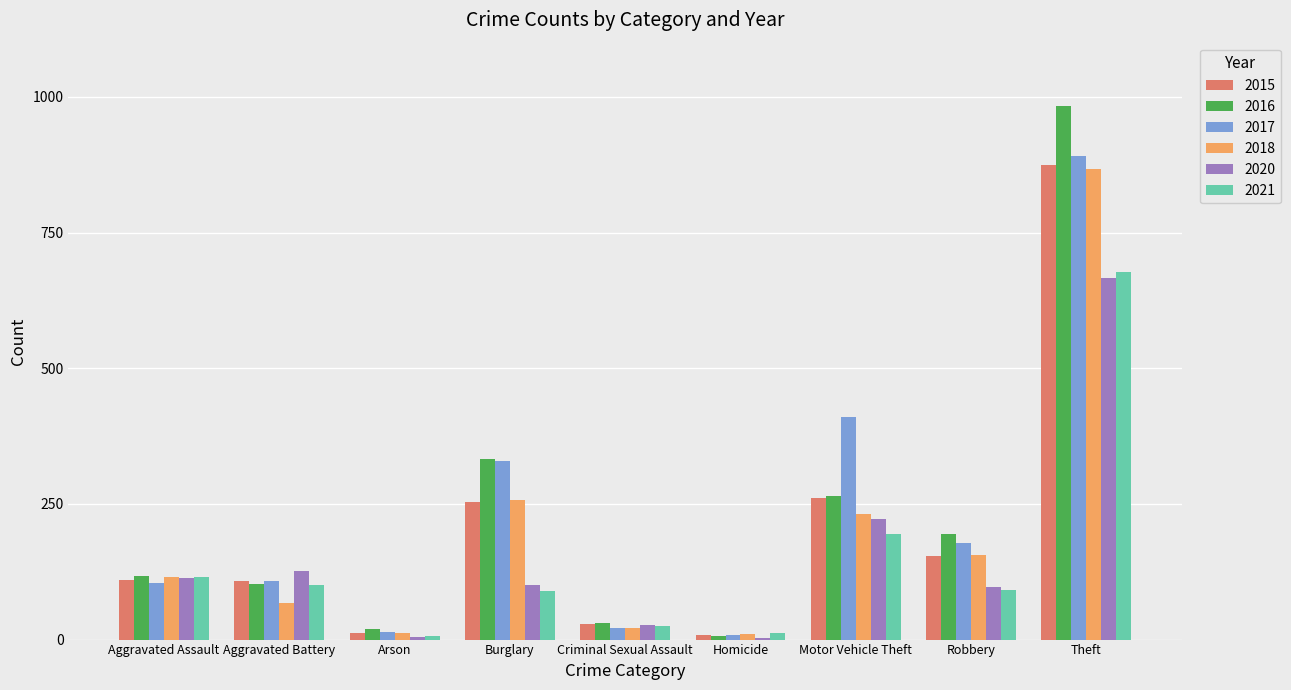

Are the bars grouped side by side (vs. stacked)?

Yes